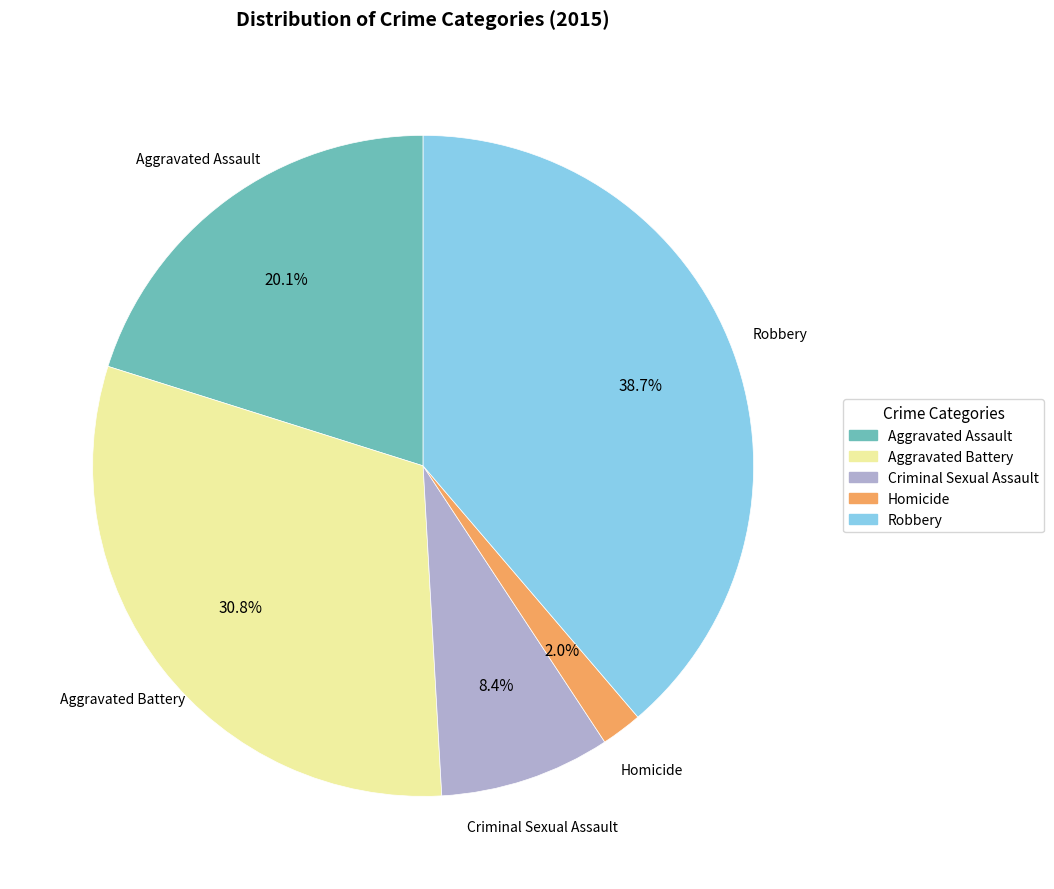

To the nearest percent, what percentage of the pie is Aggravated Assault?

20%